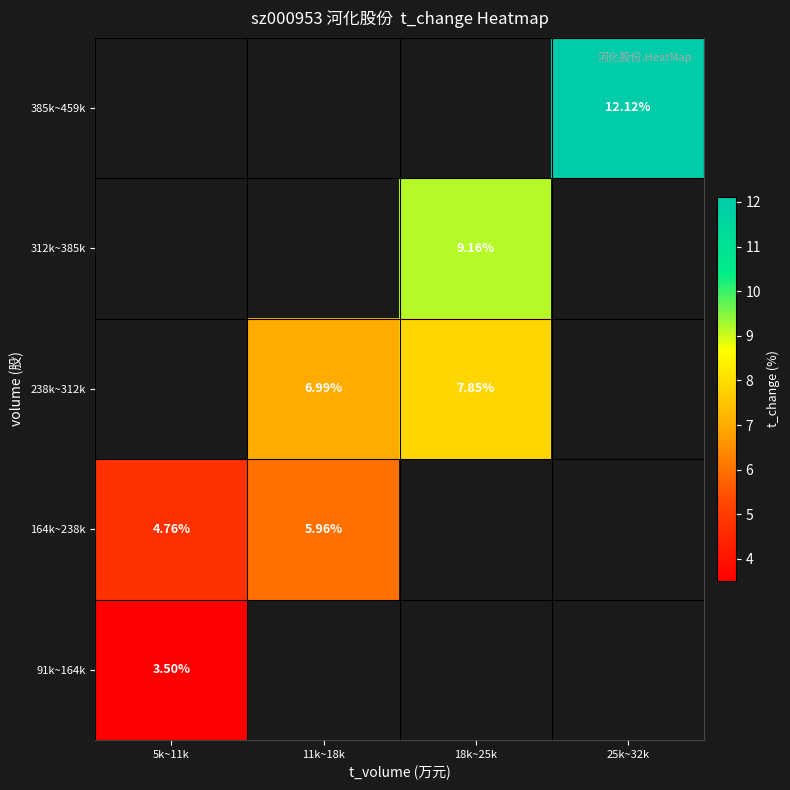

Which category has the highest value across all series?

25k~32k